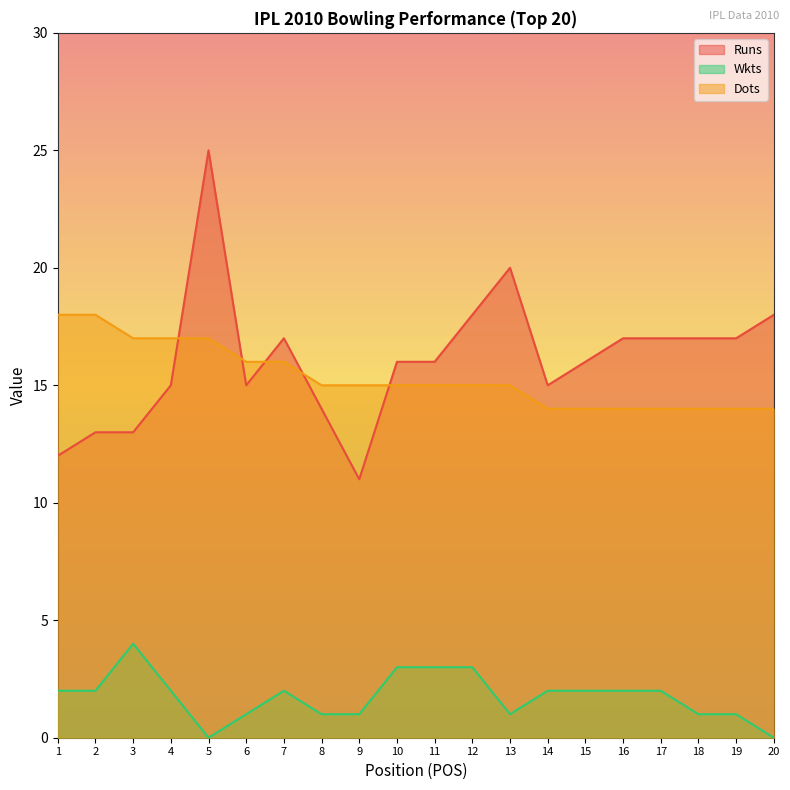

How many data points in Dots are less than 15?

7